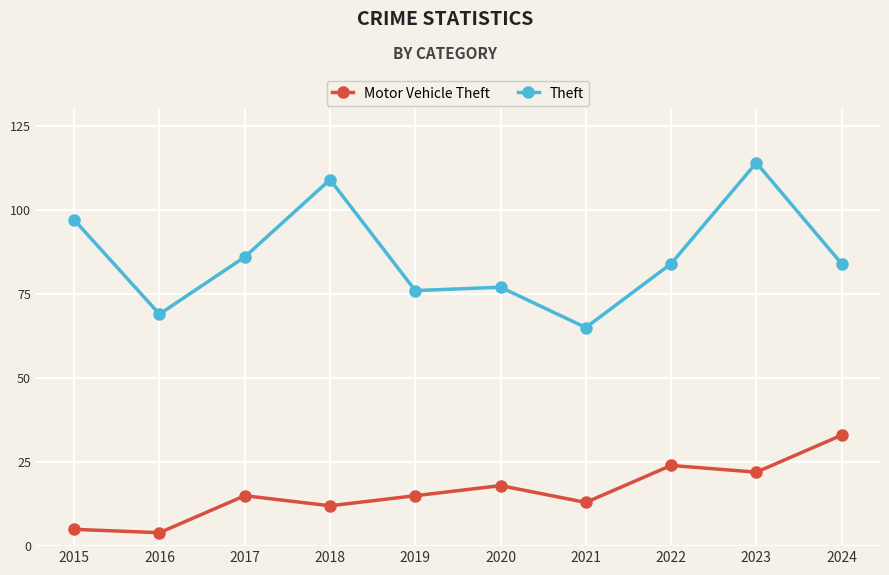

Reading left to right, extract all data points from this chart.

Motor Vehicle Theft: 2015=5	2016=4	2017=15	2018=12	2019=15	2020=18	2021=13	2022=24	2023=22	2024=33
Theft: 2015=97	2016=69	2017=86	2018=109	2019=76	2020=77	2021=65	2022=84	2023=114	2024=84